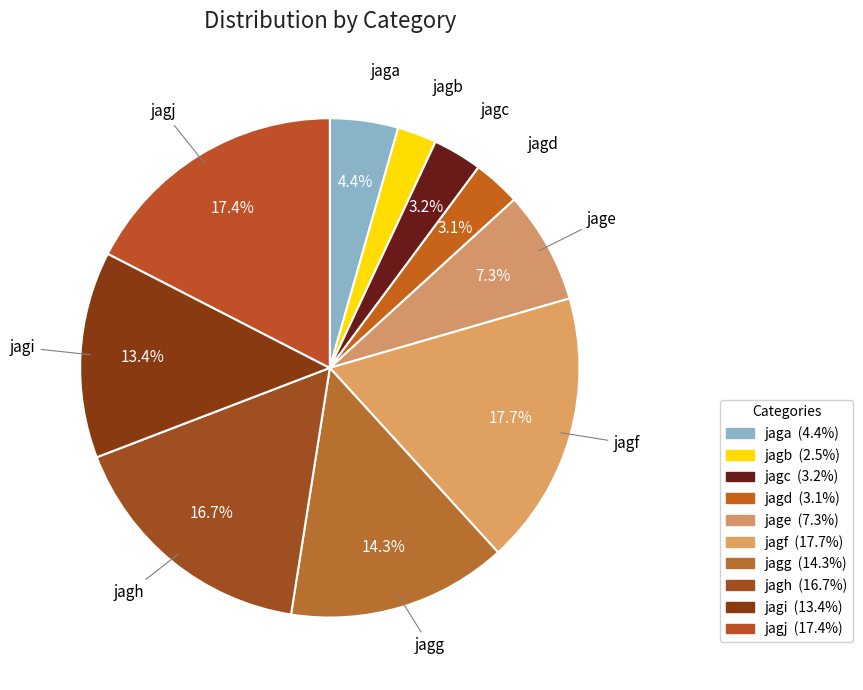

What is the smallest slice in the pie chart?

jagb